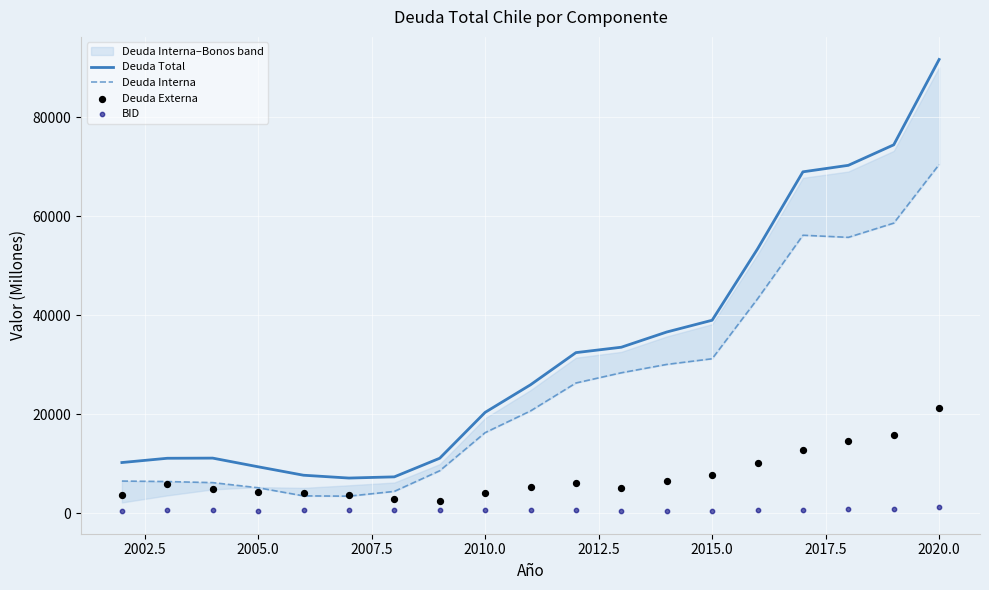

At which label does Deuda Total reach its peak?

2020.0